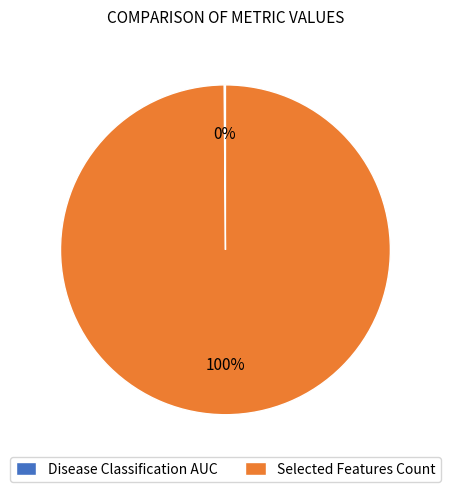

To the nearest percent, what is the average slice percentage?

50%